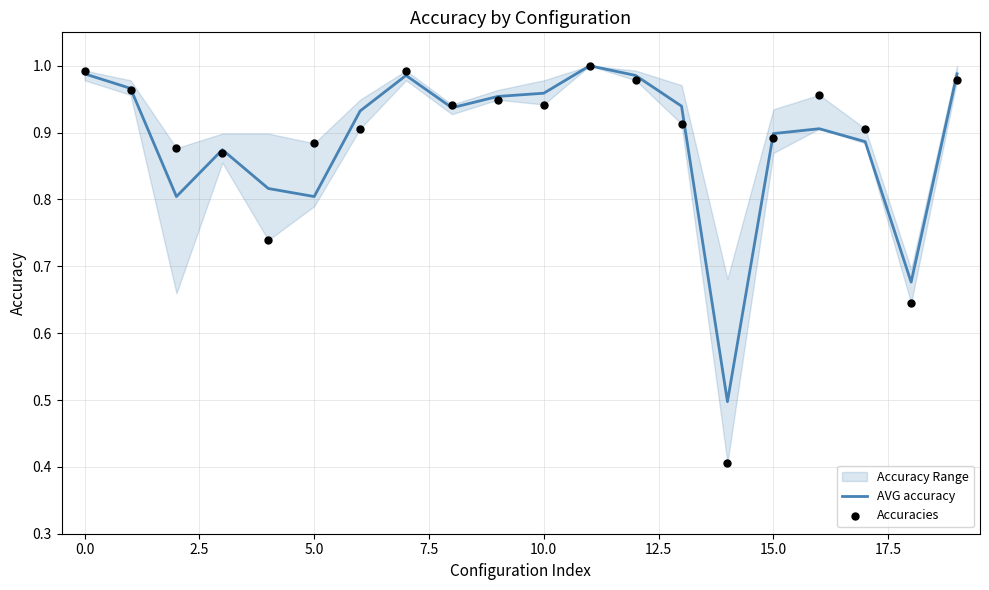

Which series has the largest total across all categories?

AVG accuracy